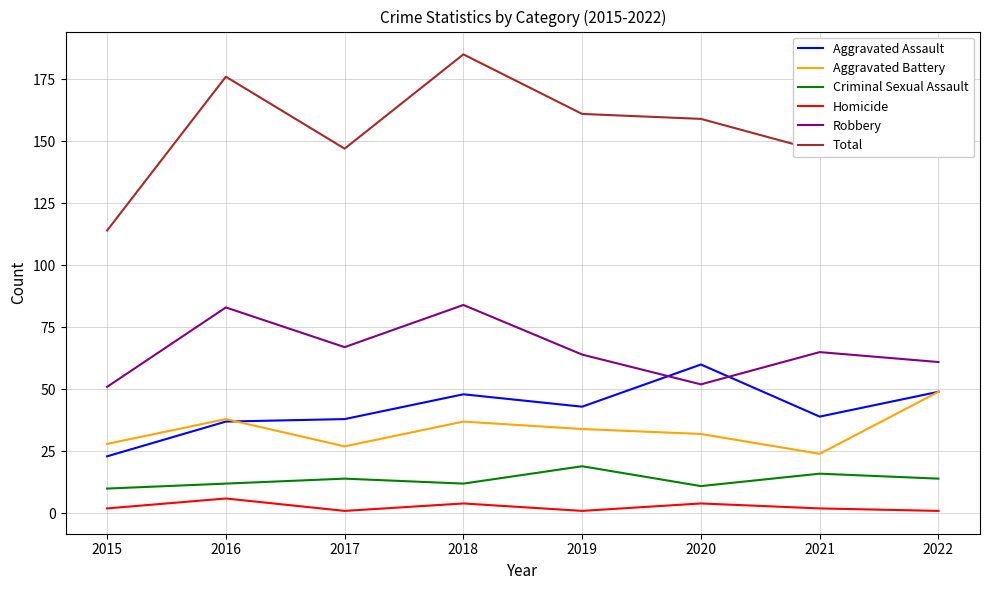

What is the difference between the Total values at 2020 and 2017?

12